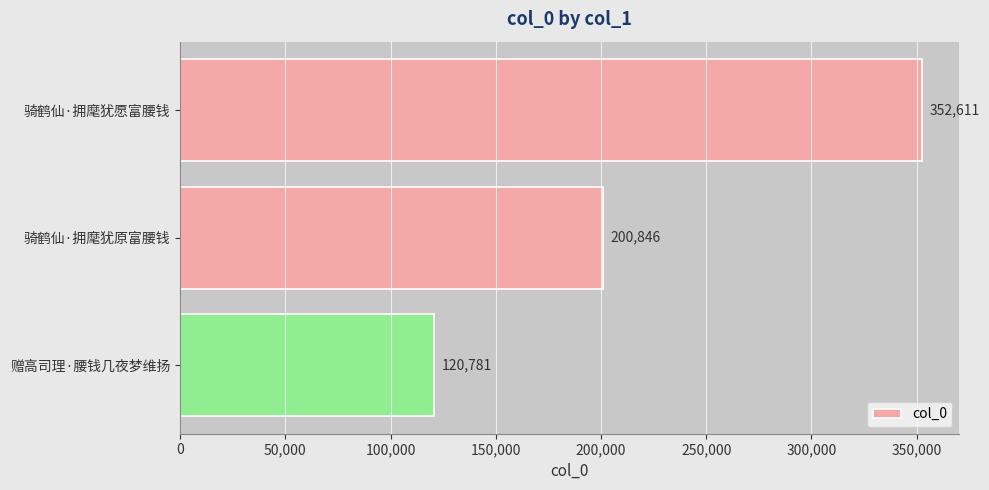

What is the minimum value shown in the chart?

120781